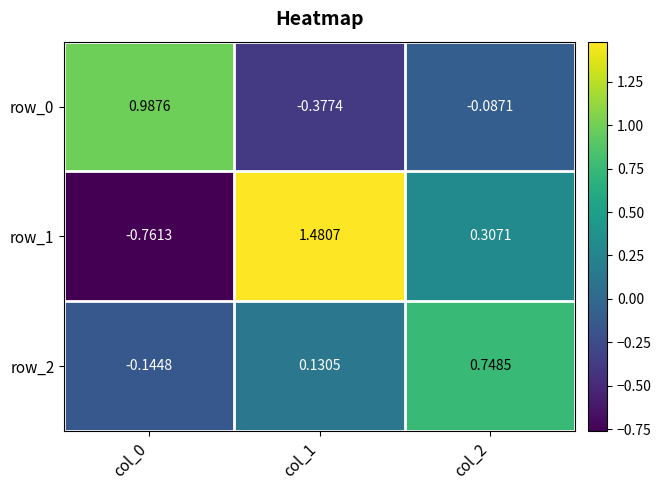

Is the value of row_1 at col_1 greater than the value of row_0 at col_2?

Yes